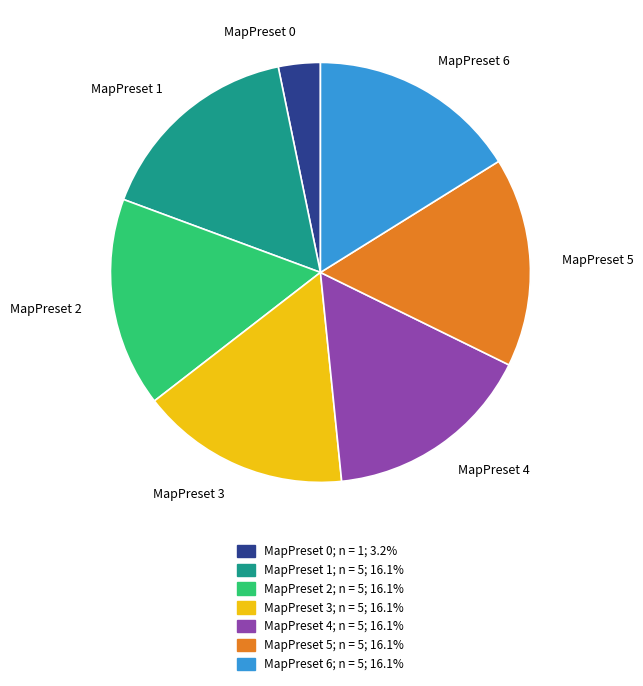

Which slice is the smallest?

MapPreset 0